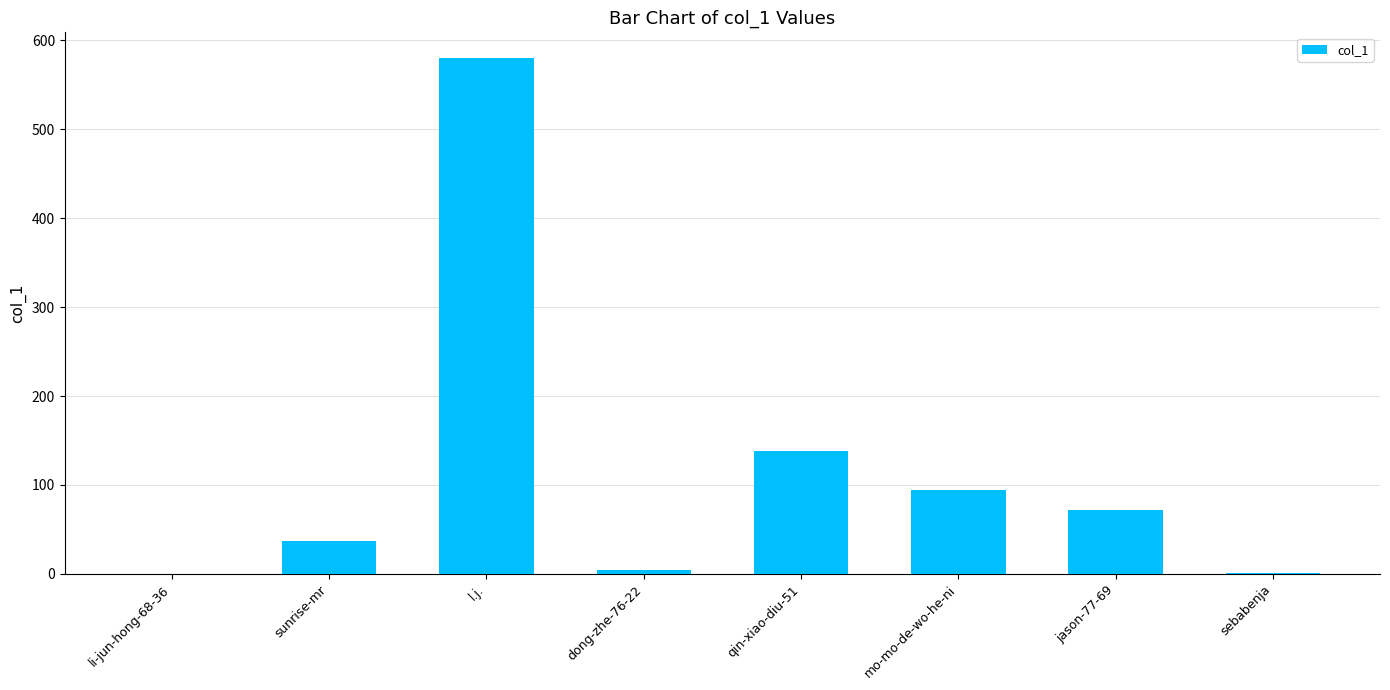

Is it true that the value at mo-mo-de-wo-he-ni is 94?

True